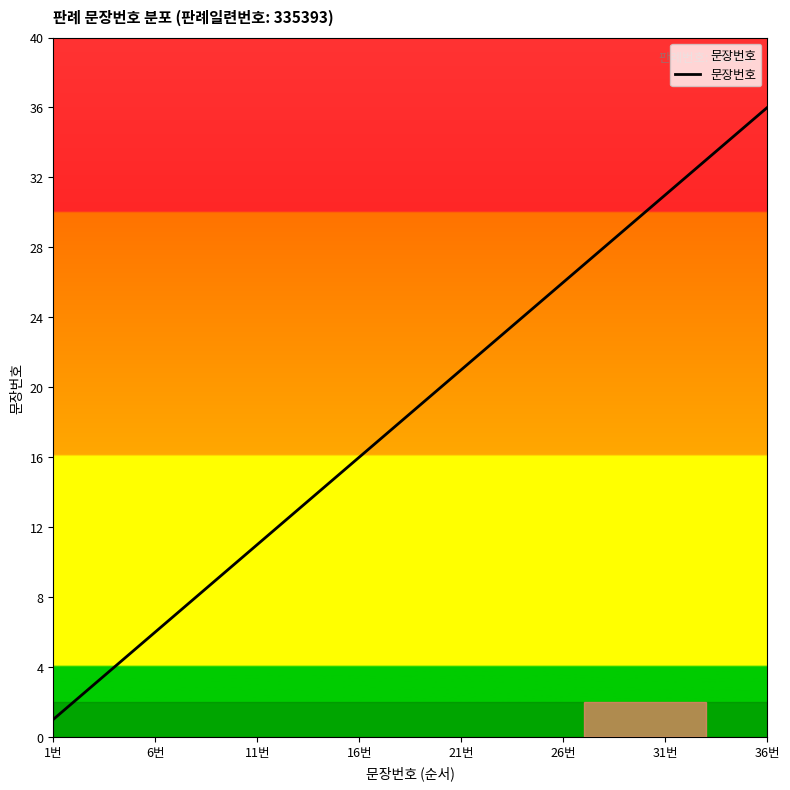

Reading left to right, what are all the values shown in this chart?

1	2	3	4	5	6	7	8	9	10	11	12	13	14	15	16	17	18	19	20	21	22	23	24	25	26	27	28	29	30	31	32	33	34	35	36